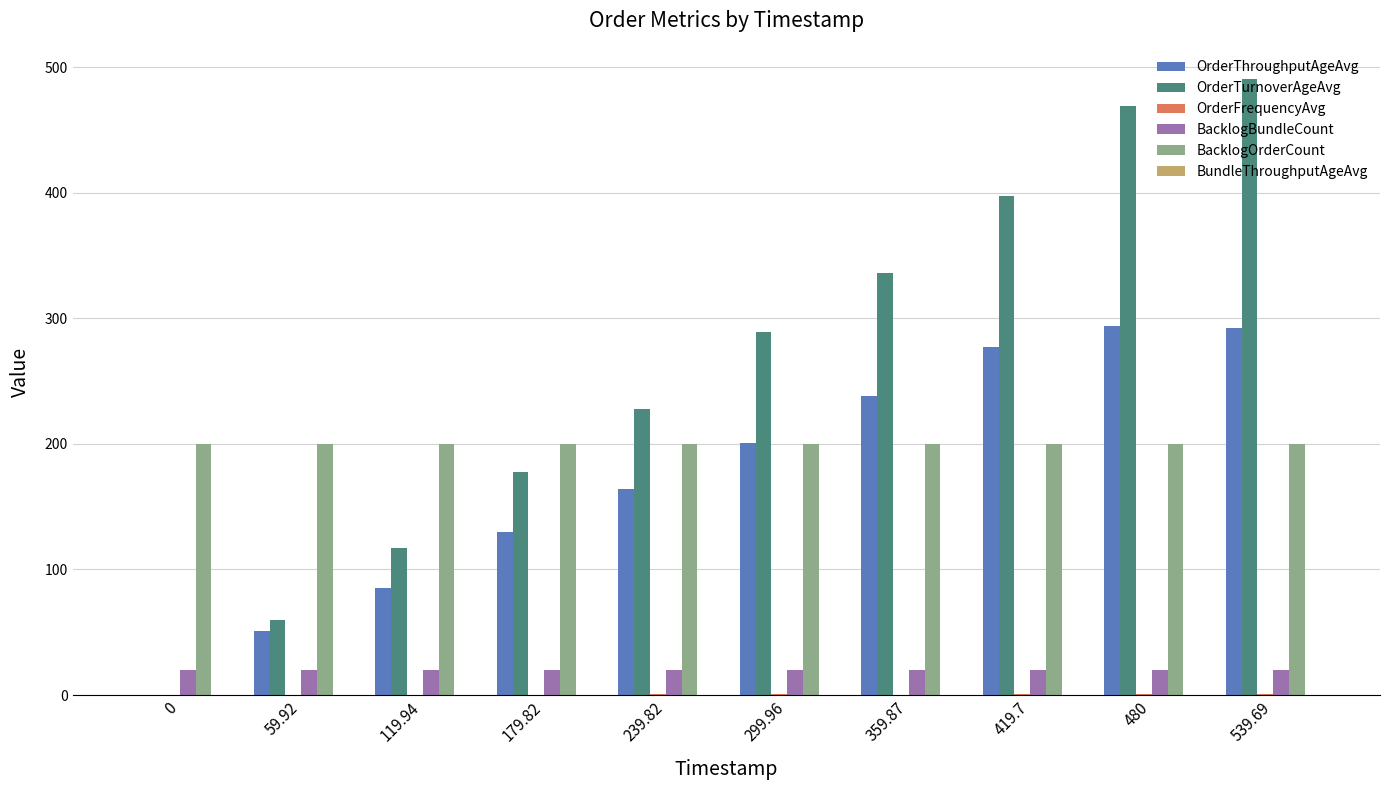

How many groups of bars are there?

10